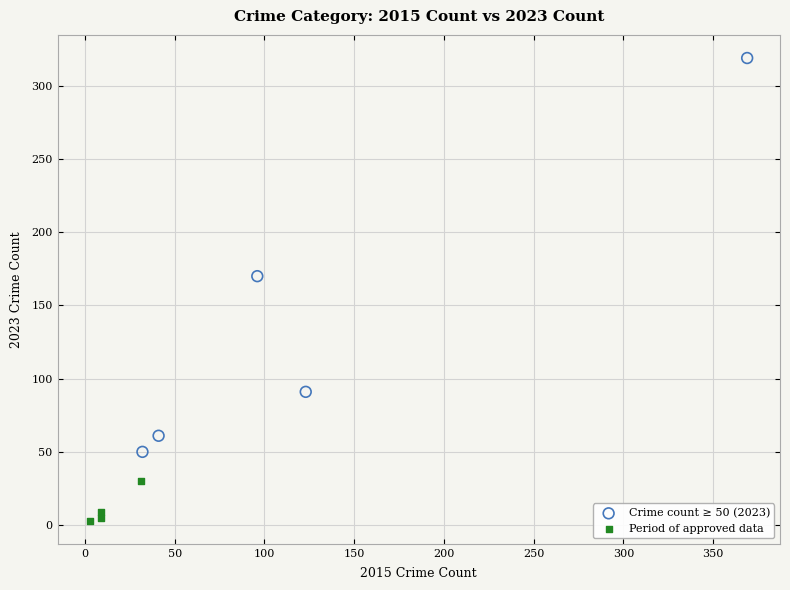

Which series reaches the minimum Y coordinate?

Period of approved data